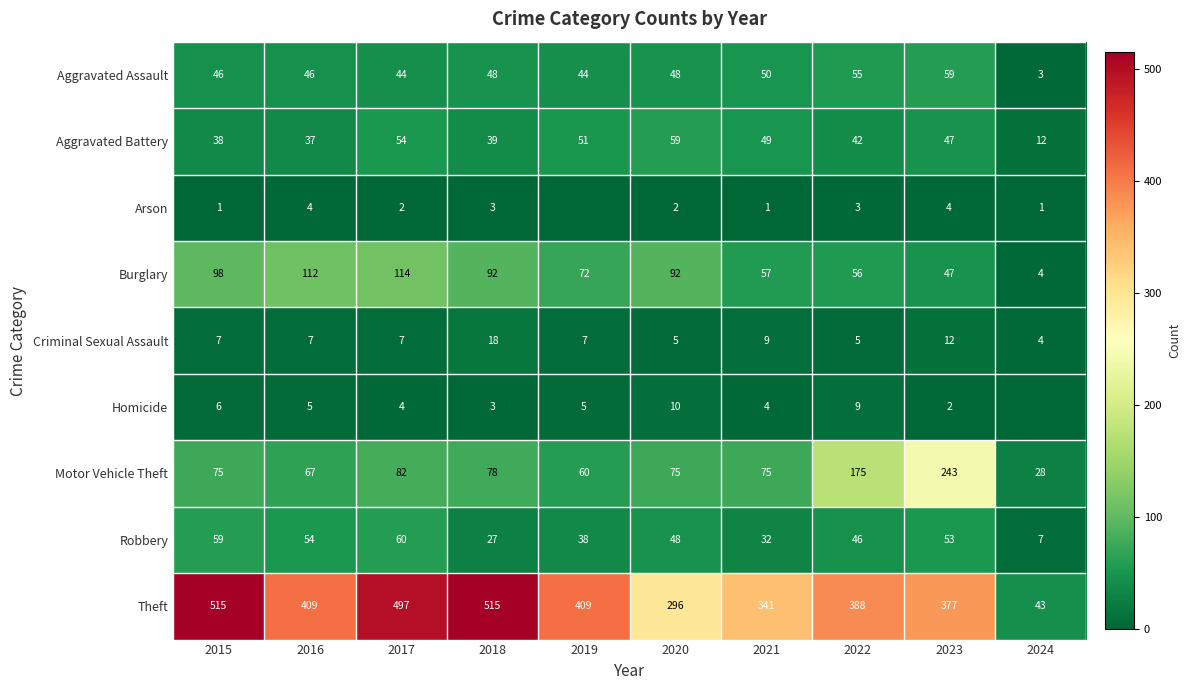

The value of Motor Vehicle Theft at 2019 is 60. True or false?

True